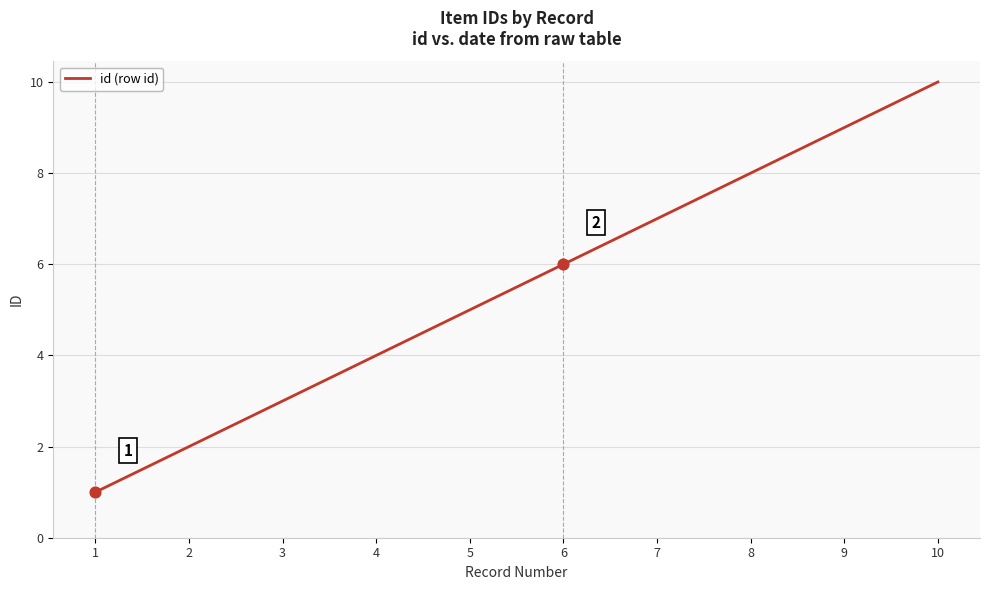

What is the change in value from 4 to 8?

+4